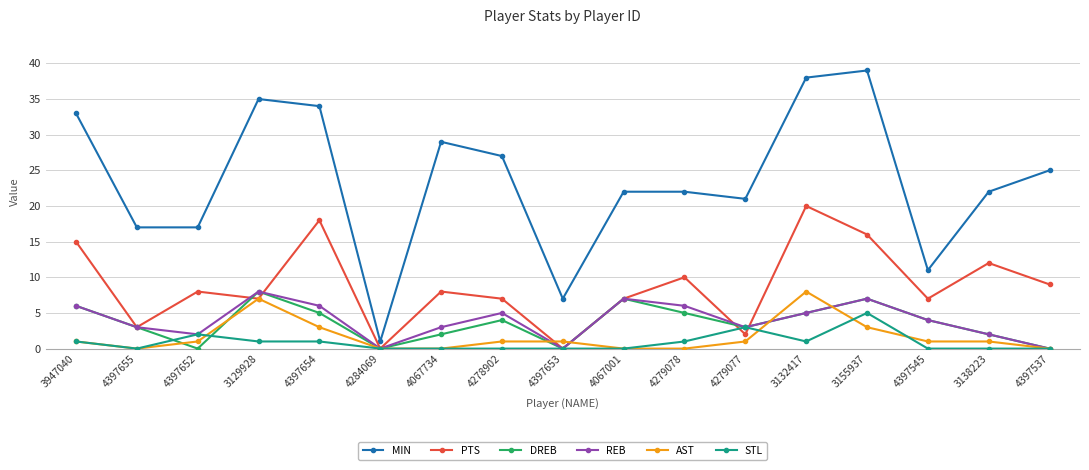

Is the value of AST at 4279077 greater than the value of STL at 4278902?

Yes